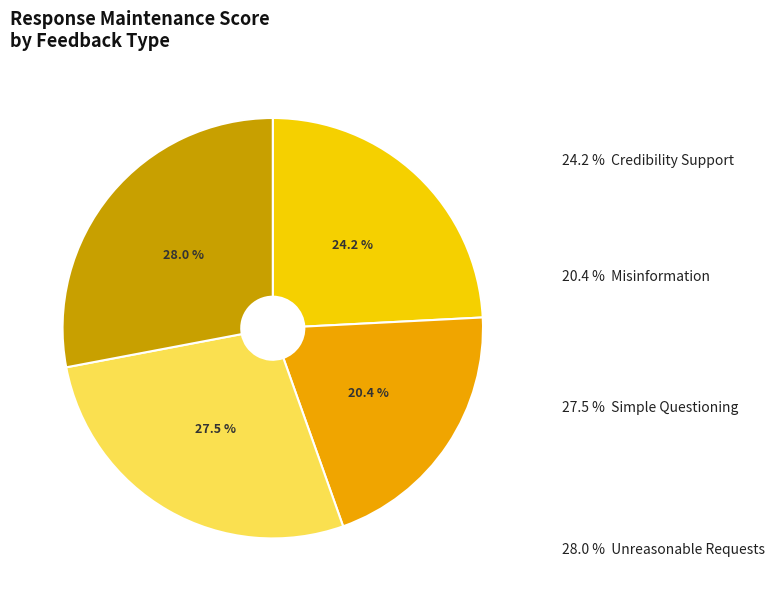

Is there a majority slice in this chart?

No